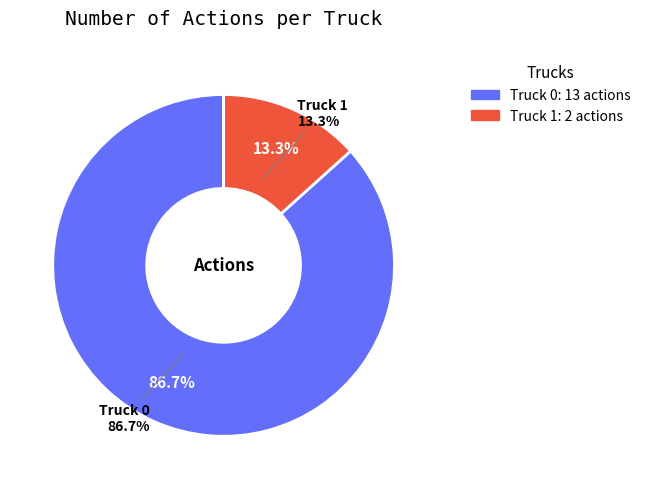

To the nearest percent, what percentage of the pie is Truck 0?

87%